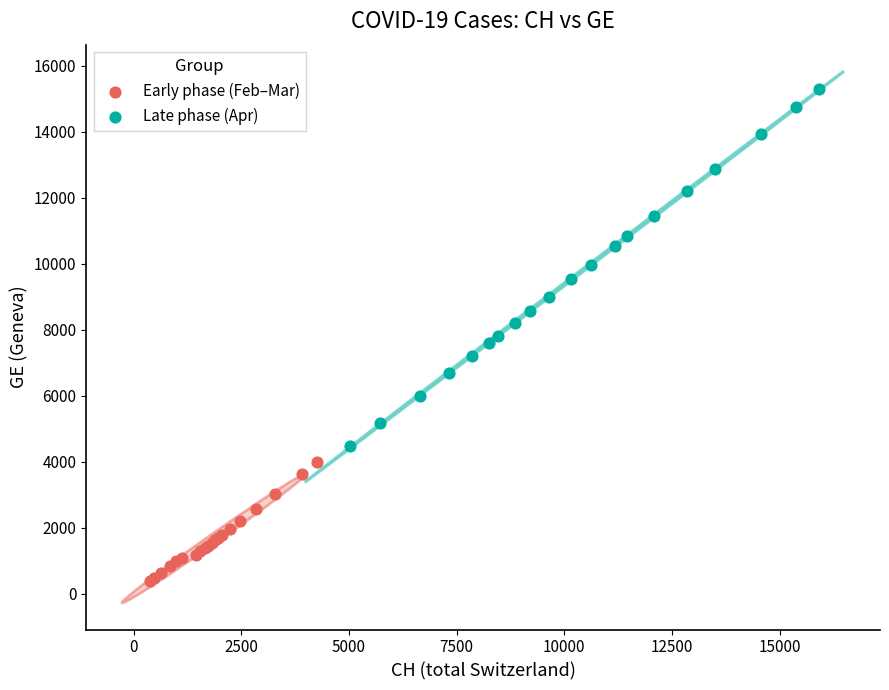

Which series has the widest spread of Y values?

Late phase (Apr)